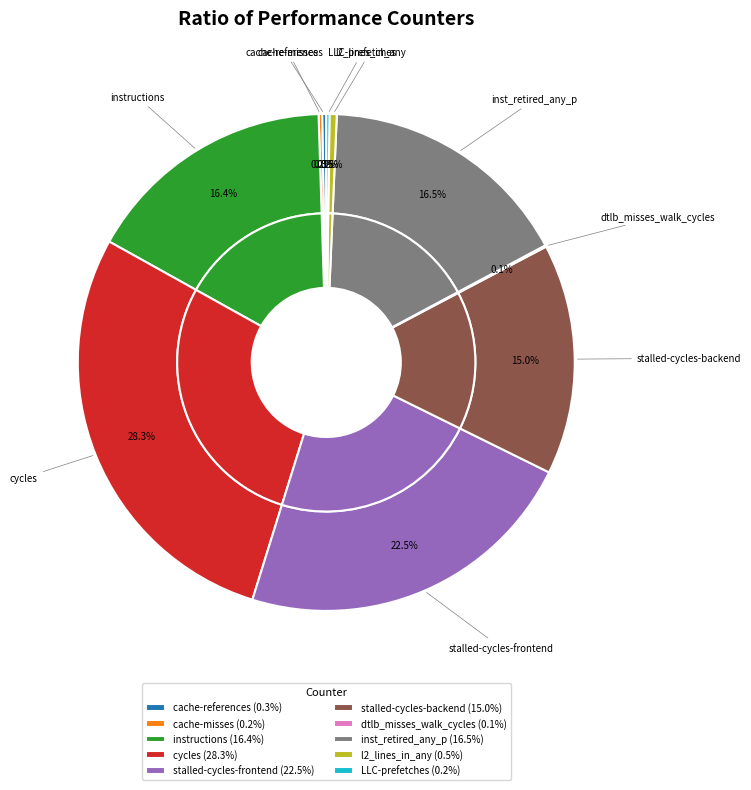

True or false: inst_retired_any_p accounts for 29% of the total.

False